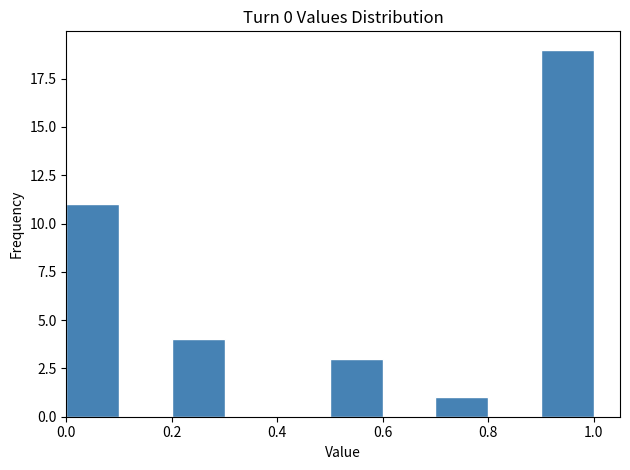

Reading left to right, list every bar in this chart as the range it spans on the x-axis followed by its height. The values are not printed on the chart, so give them approximately, as read against the axis.

0.0 to 0.1: 11
0.1 to 0.2: 0
0.2 to 0.3: 4
0.3 to 0.4: 0
0.4 to 0.5: 0
0.5 to 0.6: 3
0.6 to 0.7: 0
0.7 to 0.8: 1
0.8 to 0.9: 0
0.9 to 1.0: 19